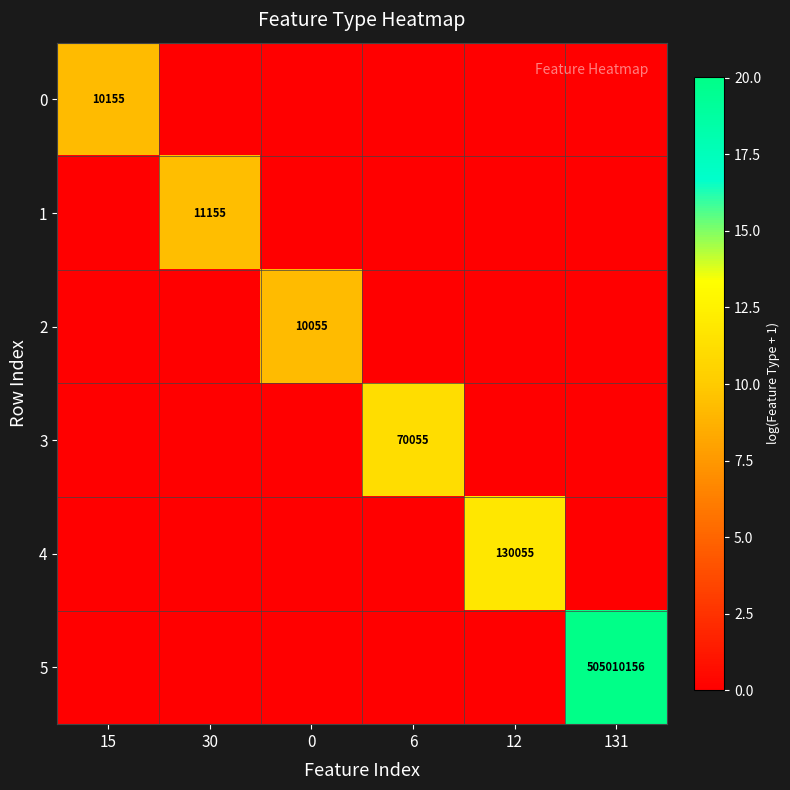

True or false: 3 has a value of 70055 at 6.

True